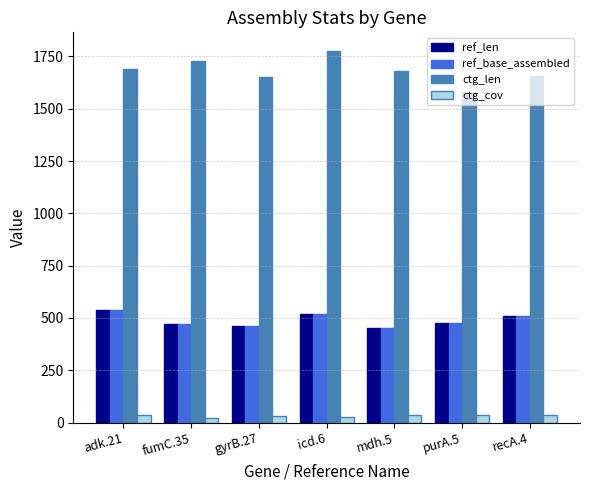

What is the total value across all series at gyrB.27?

2603.7